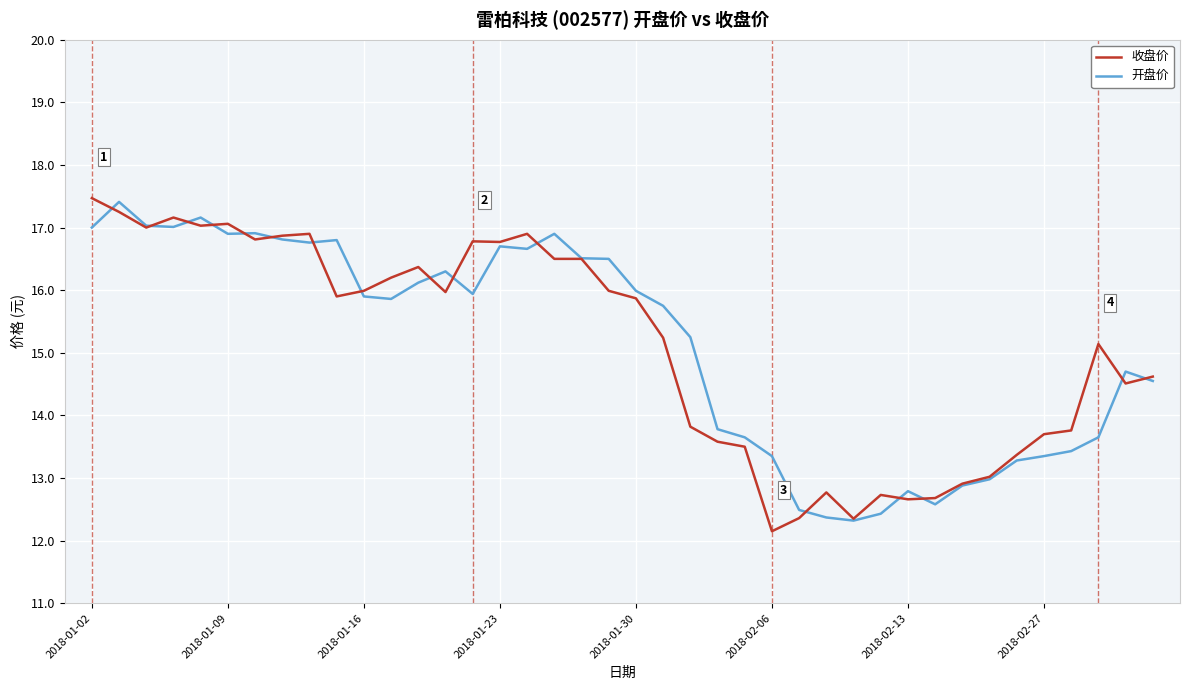

What is the greatest value displayed?

17.5